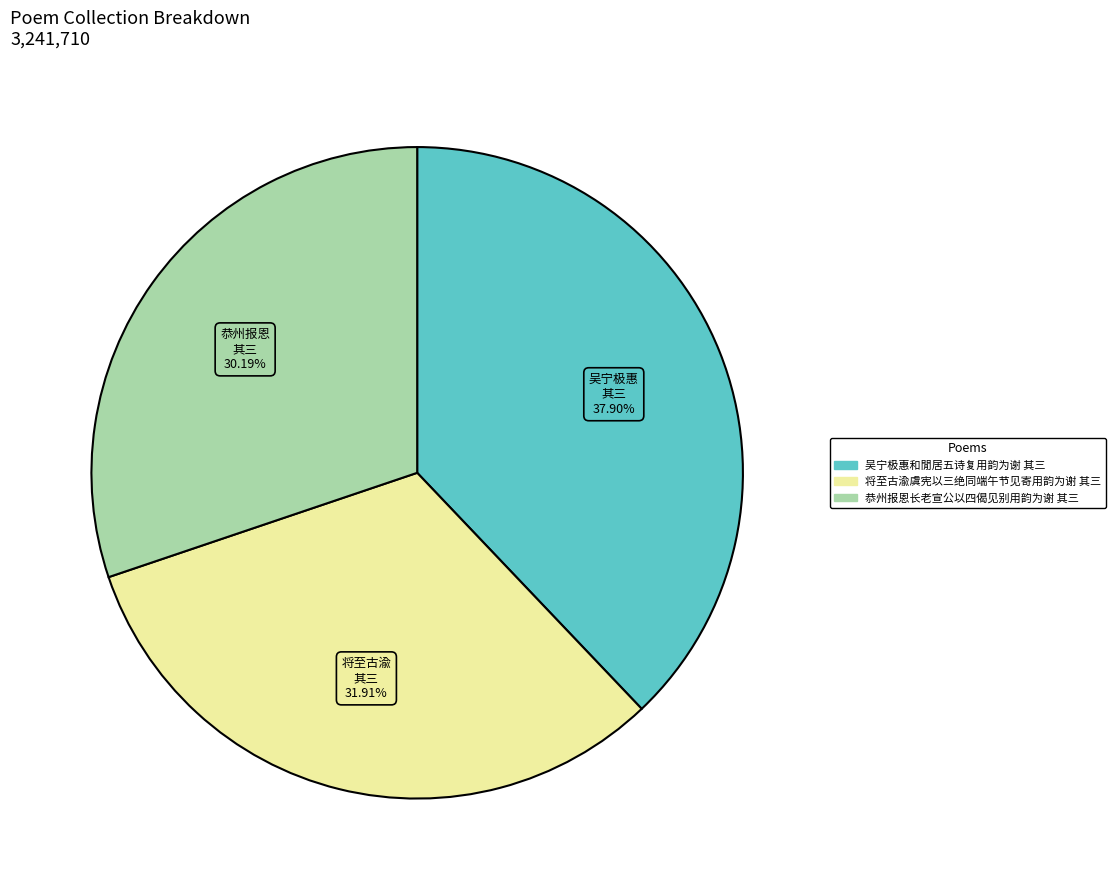

How many slices are in this pie chart?

3